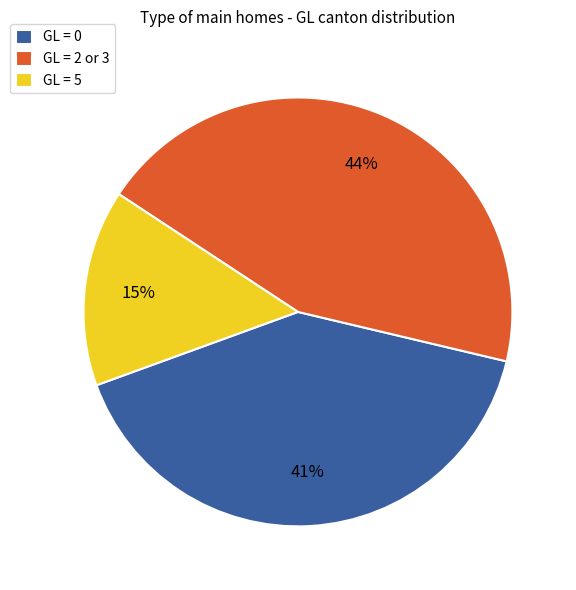

Is there any slice that represents more than half of the pie?

No